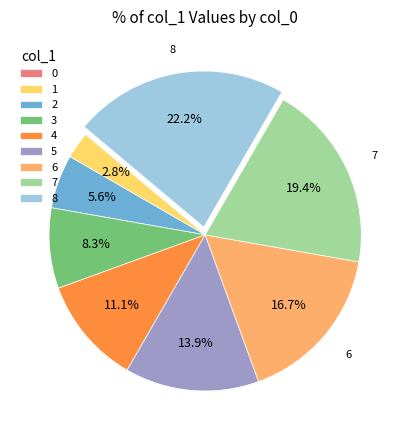

Is 5 the majority of the pie?

No